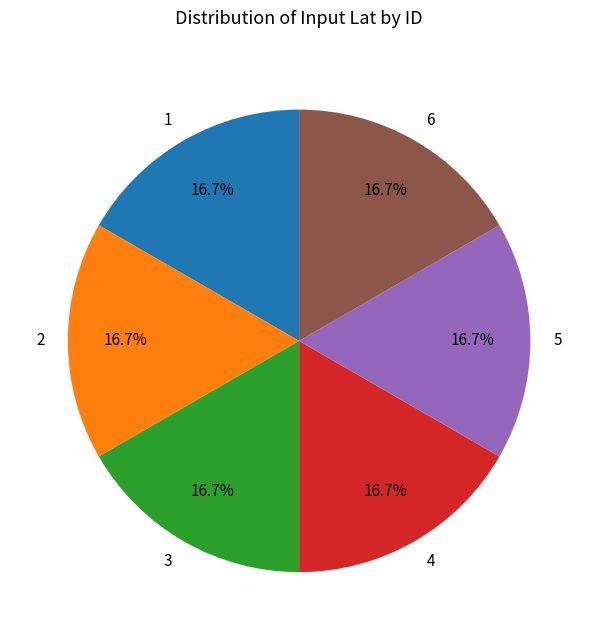

What is the total percentage of 6 and 3?

33.3%